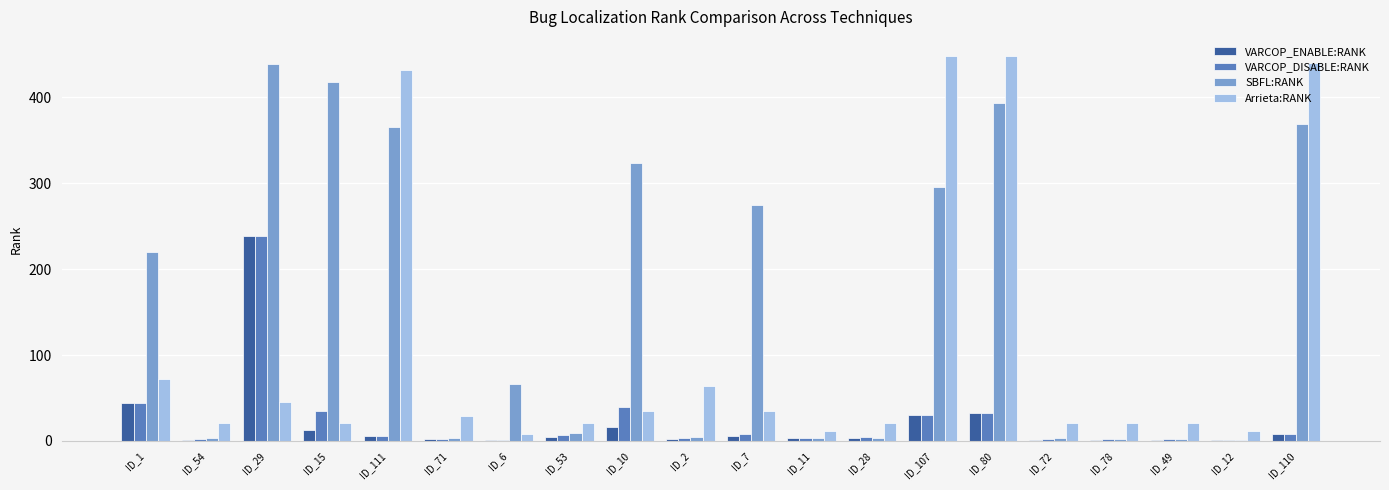

At which label is SBFL:RANK closest to 220?

ID_1